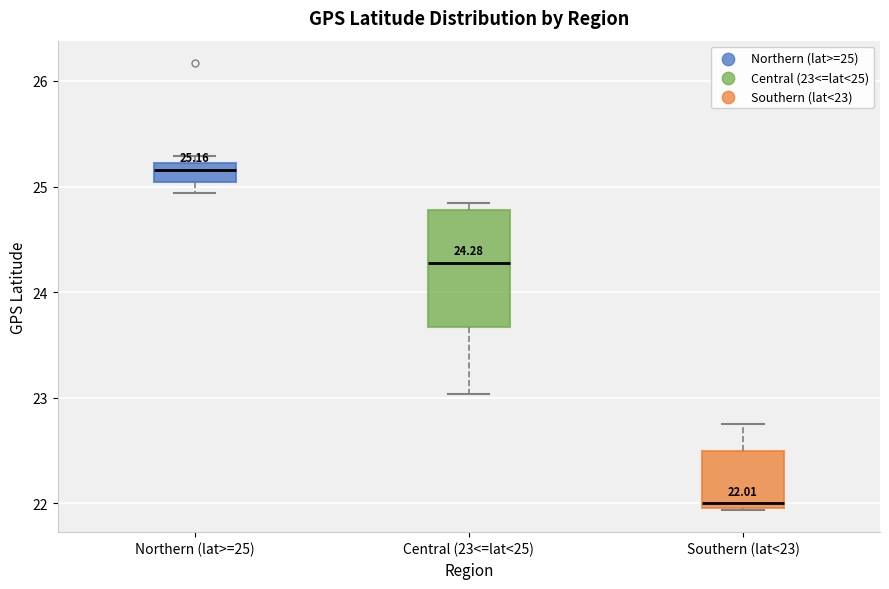

Which box has the highest median line?

Northern (lat>=25)